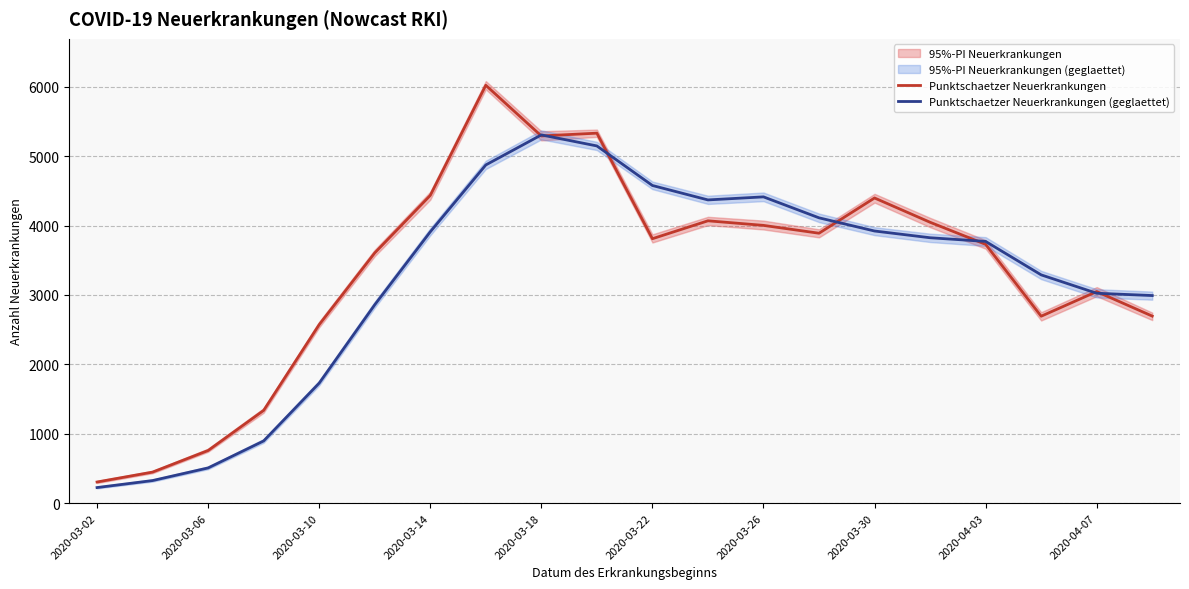

True or false: Punktschaetzer Neuerkrankungen and Punktschaetzer Neuerkrankungen (geglaettet) cross at least once.

True